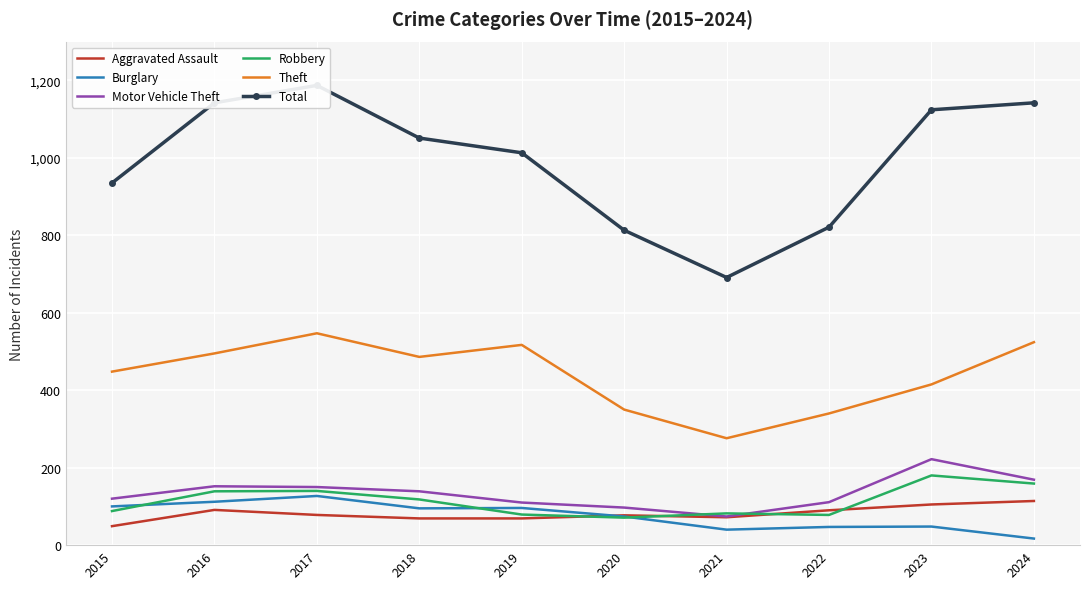

In Total, how many points are higher than both neighbors (excluding endpoints)?

1